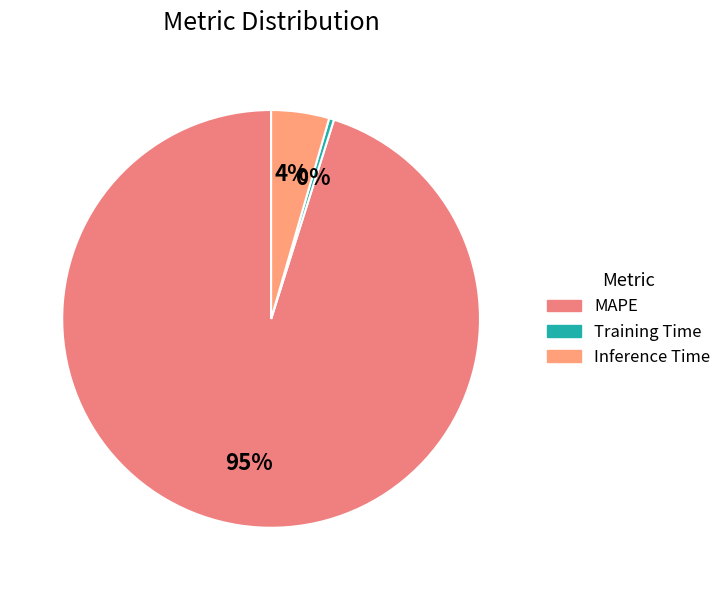

How many slices are in this pie chart?

3